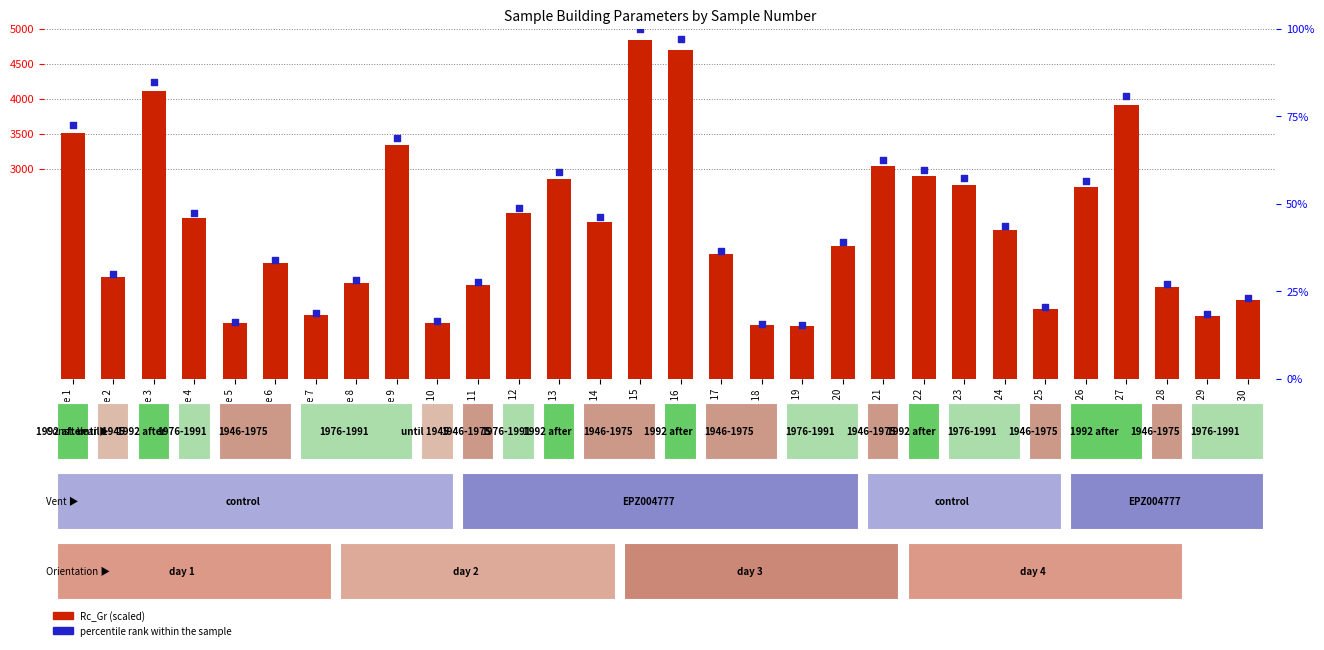

Which series contains the highest Y value?

Rc_Gr (scaled)